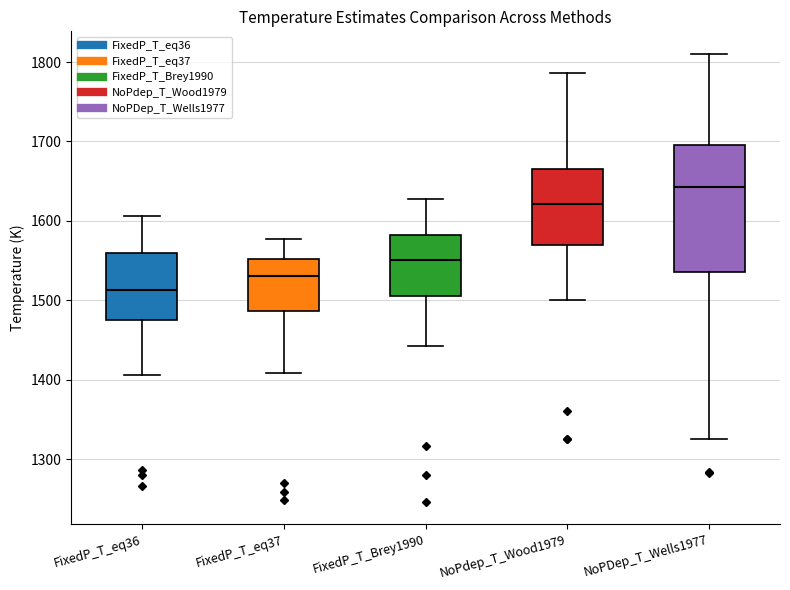

Where is the upper edge of the box for FixedP_T_eq37 on the y-axis? The values are not printed on the chart, so give them approximately, as read against the axis.

1550